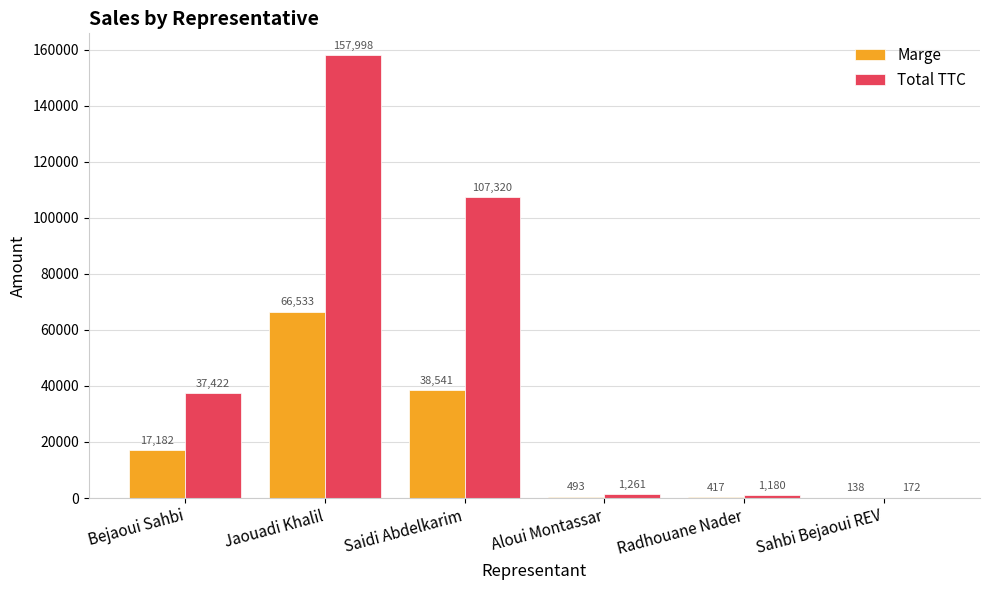

Which series changed the most between Bejaoui Sahbi and Saidi Abdelkarim?

Total TTC